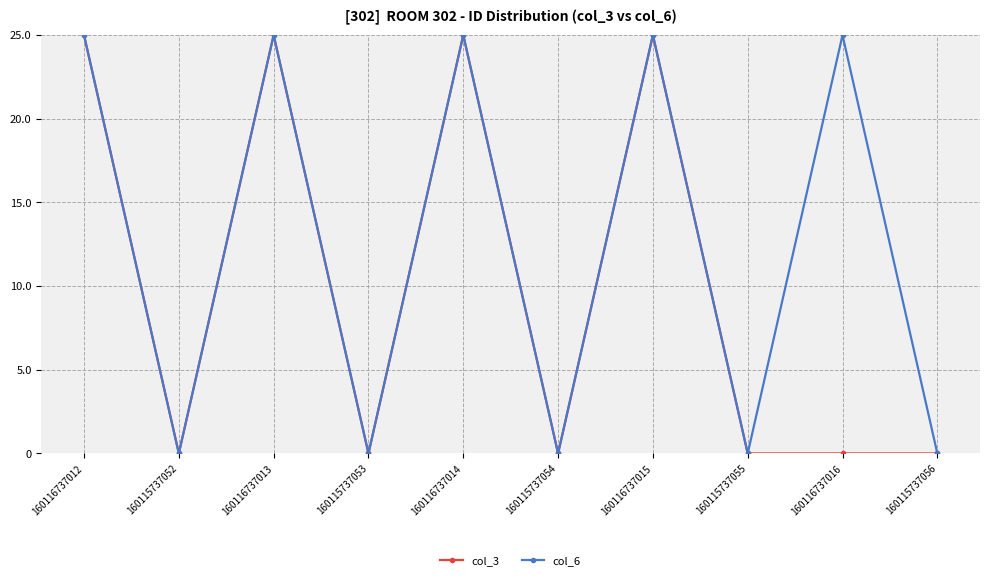

The value of col_6 at 160116737012 is 38.9. True or false?

False